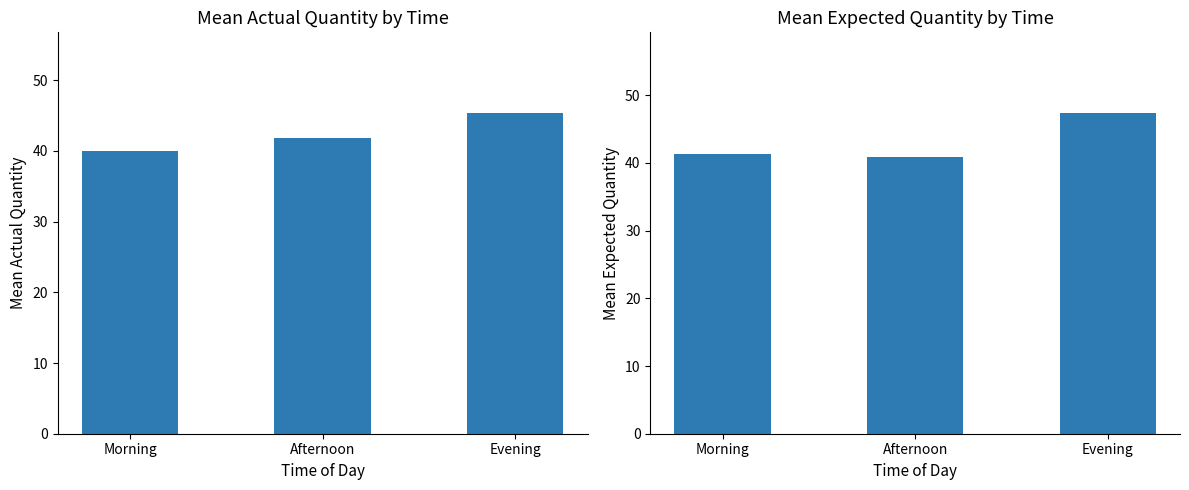

At which category does the chart reach its peak across all series?

Evening